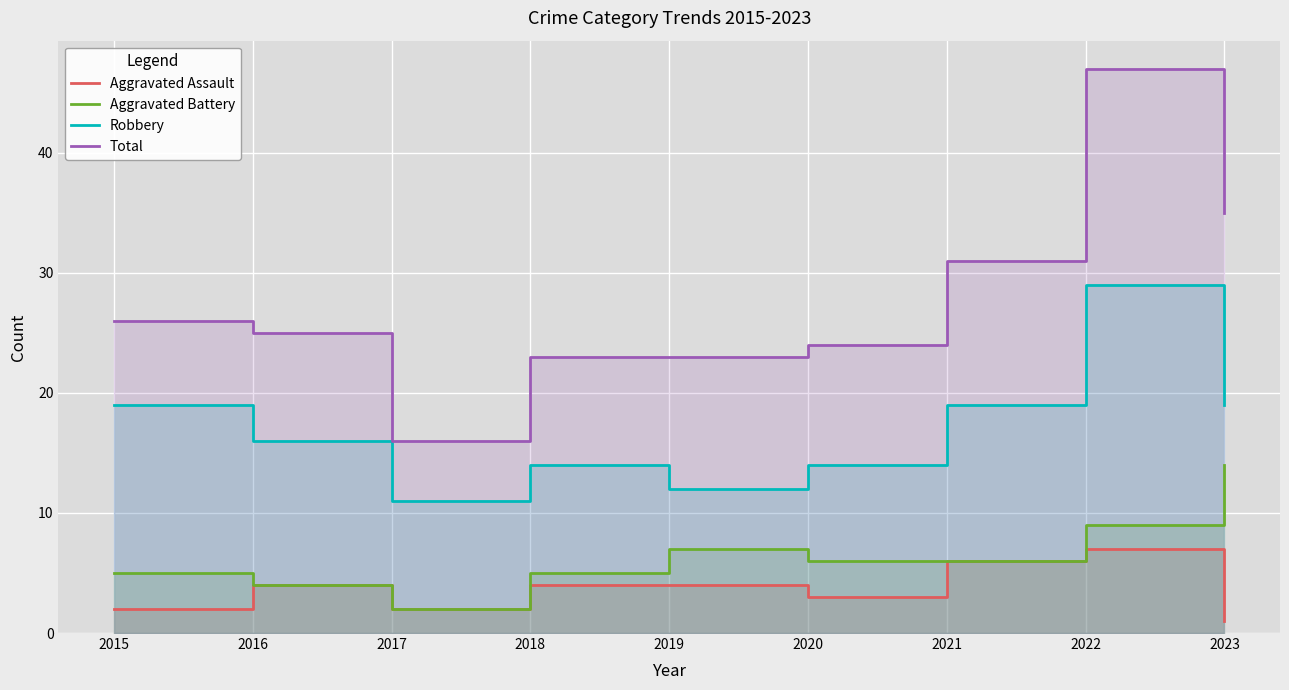

How many series are shown in this chart?

4